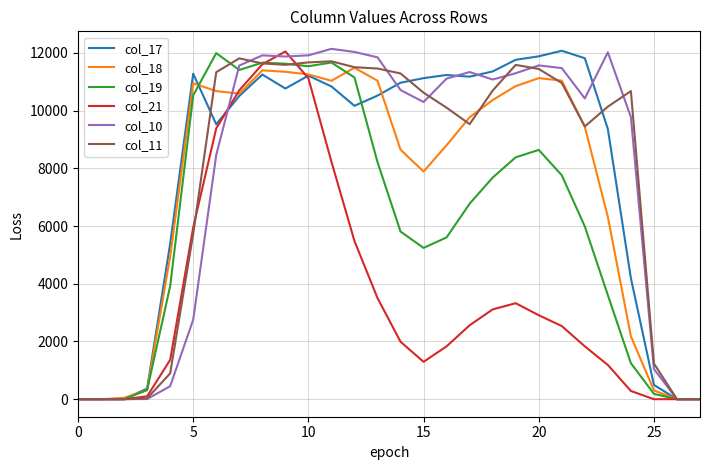

Is this an area chart (filled region under the line)?

No